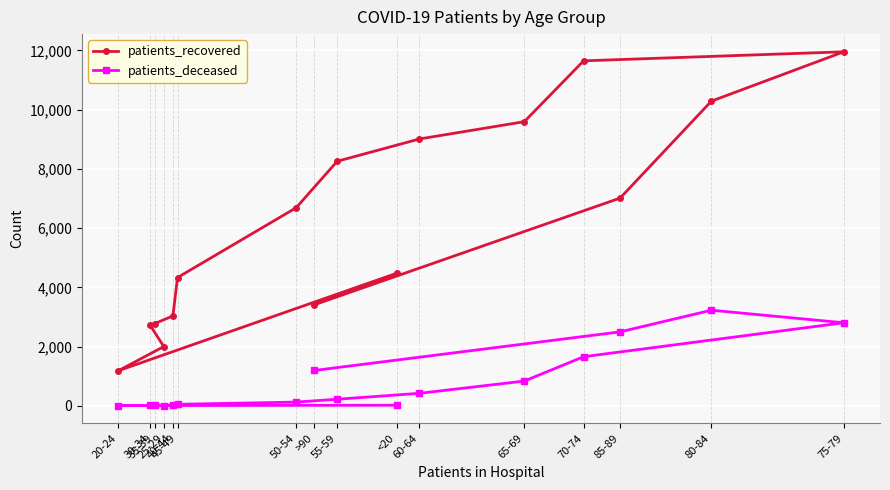

How many lines are shown in the chart?

2